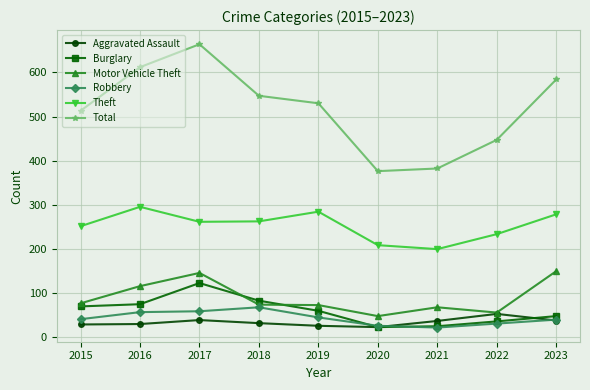

In Robbery, how many points are lower than both neighbors (excluding endpoints)?

1